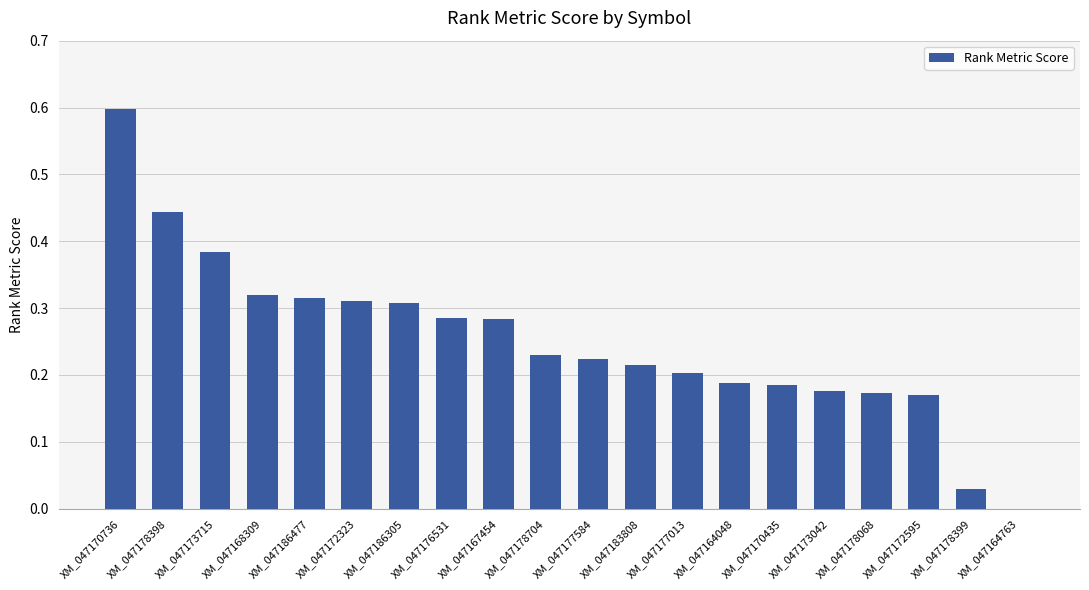

Which has a higher value, XM_047186477 or XM_047167454?

XM_047186477